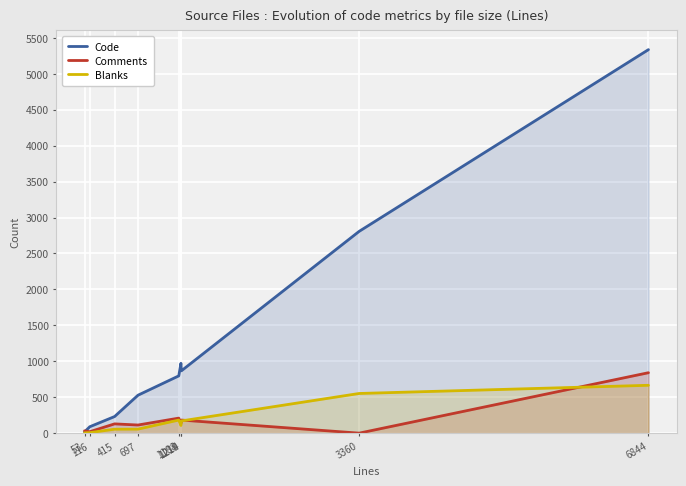

How many lines are shown in the chart?

3